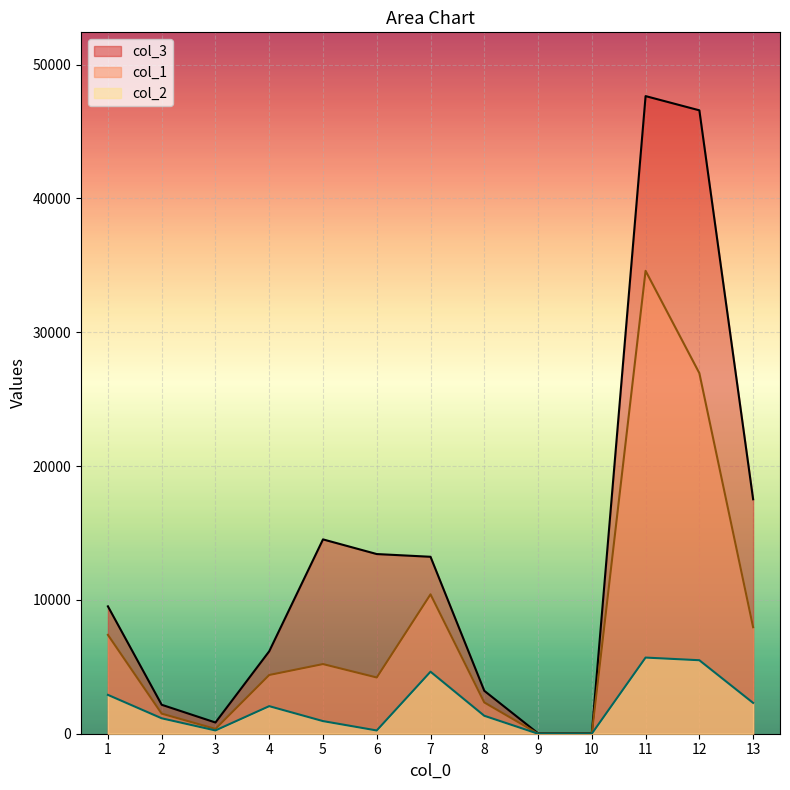

What is the difference between the highest and lowest values at 13?

15216.0